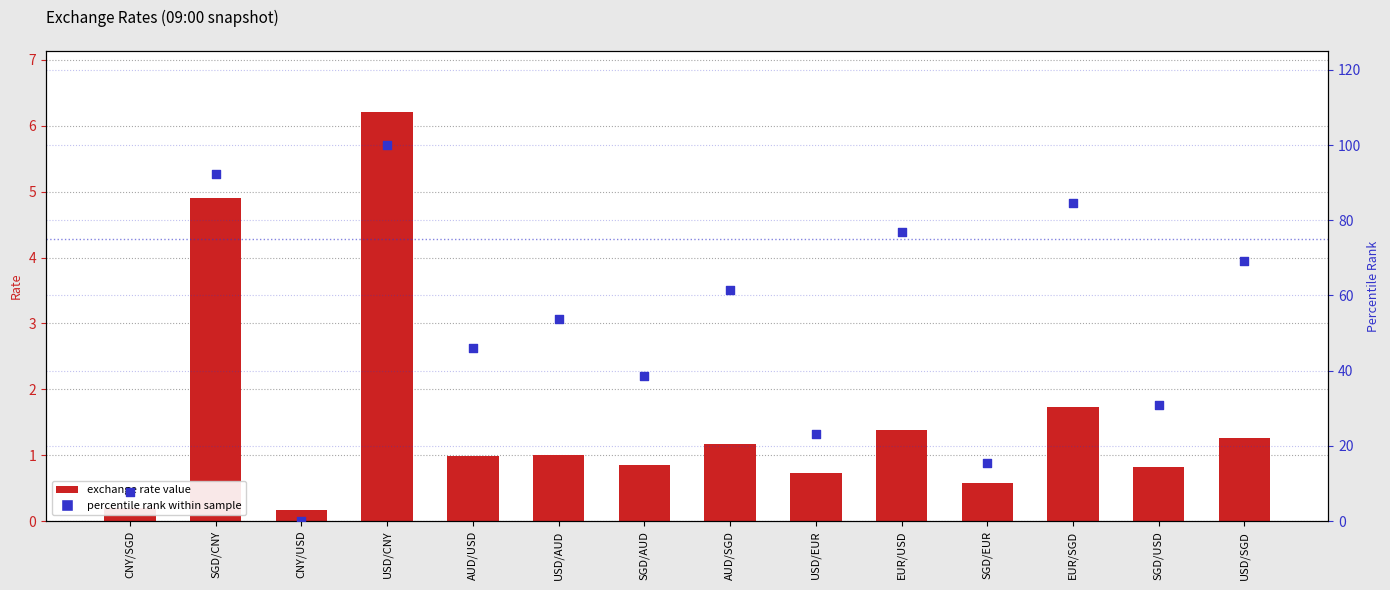

What is the total value across all series at SGD/EUR?

16.0